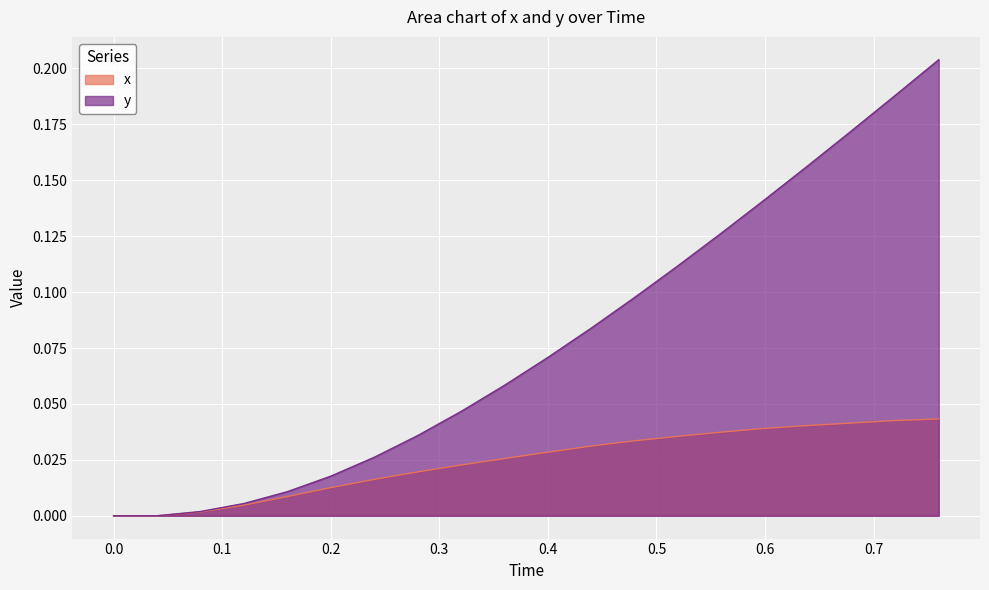

Which series has the largest total across all categories?

y